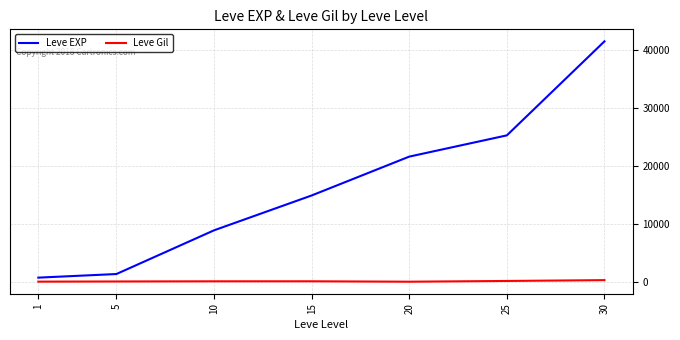

What is the difference between the maximum and minimum values in the Leve EXP series?

40610